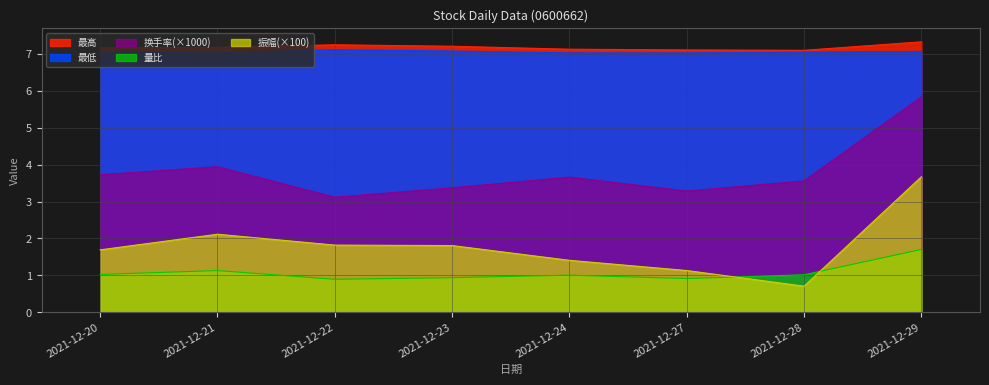

Does the chart display data point markers on the line(s)?

No